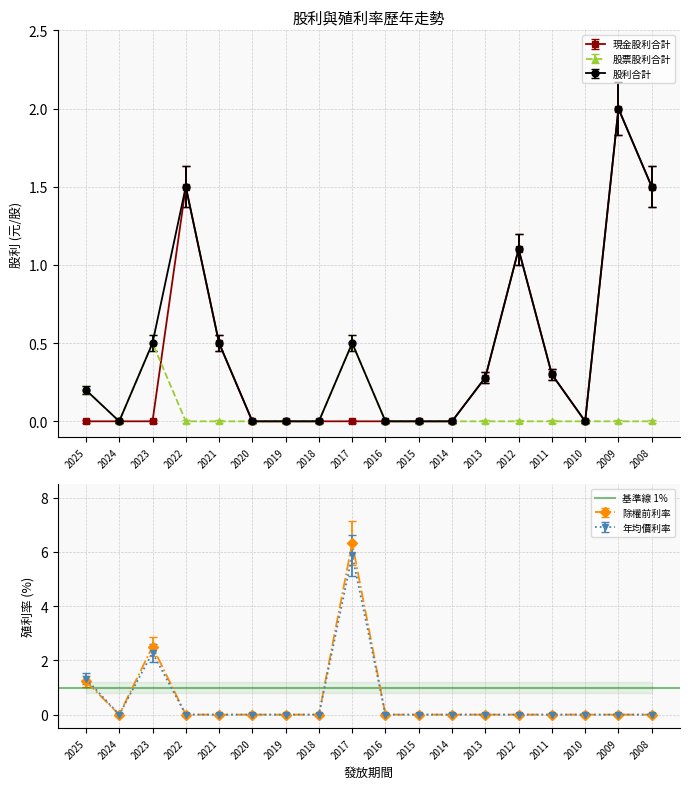

What is the sum of all 現金股利合計 values?

7.2